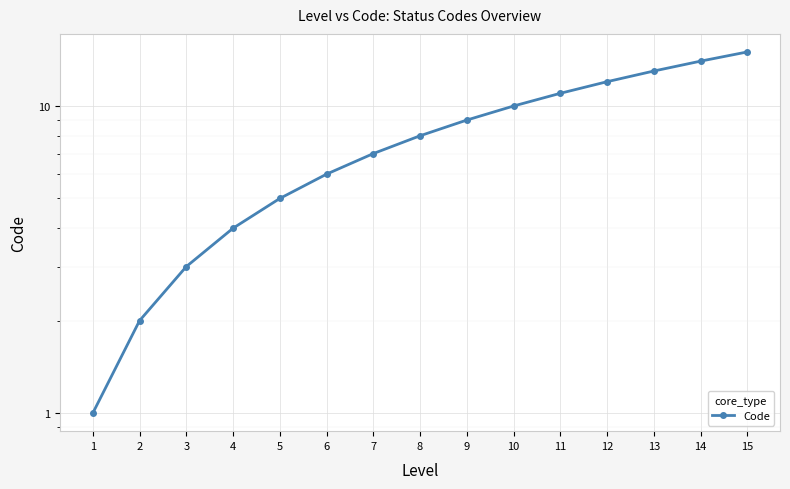

What is the maximum value shown in the chart?

15